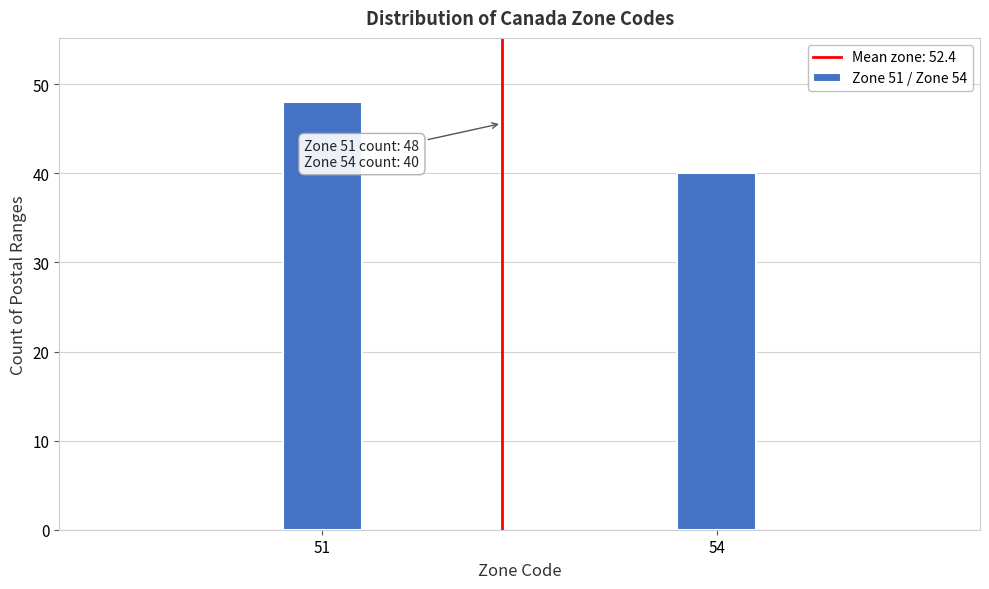

Reading right to left, transcribe all the data shown in this chart.

40	48